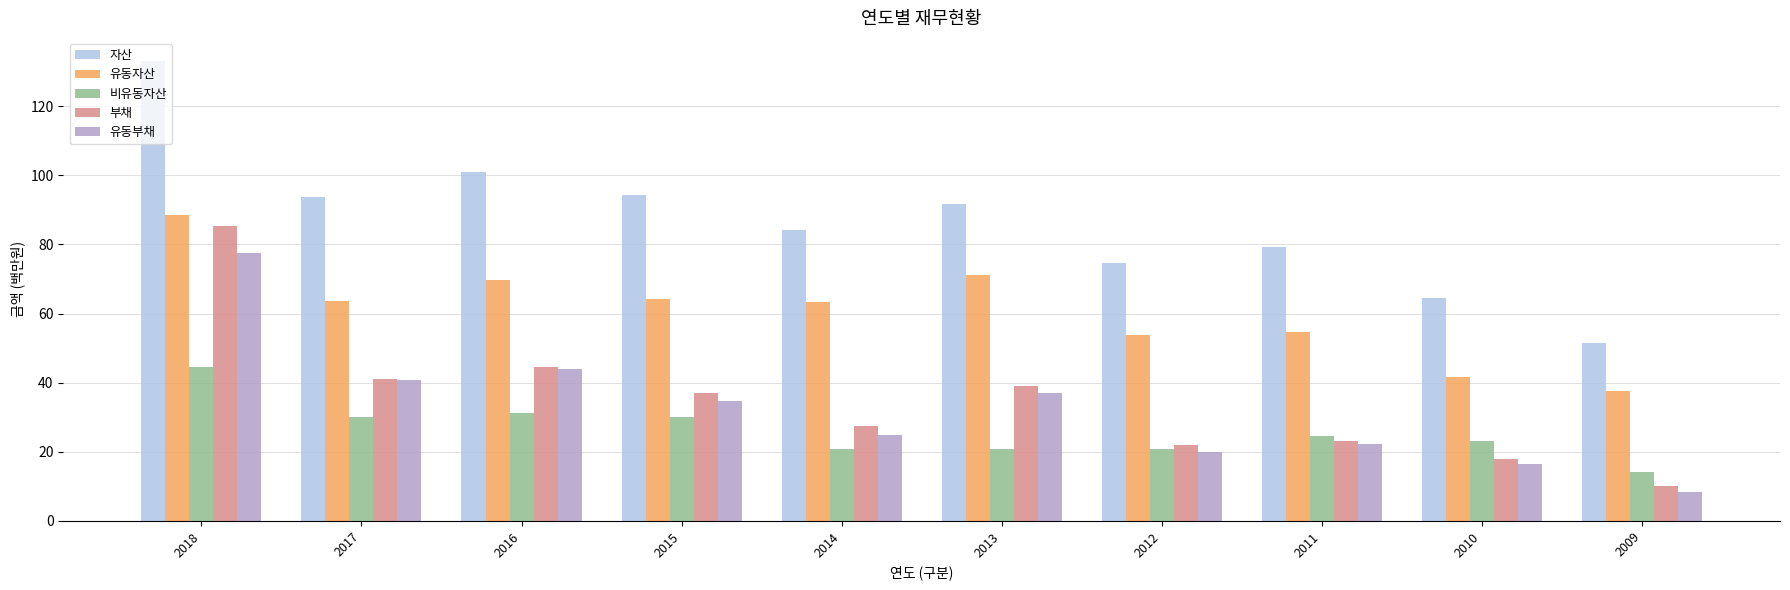

How many values in the 자산 series exceed 91?

5